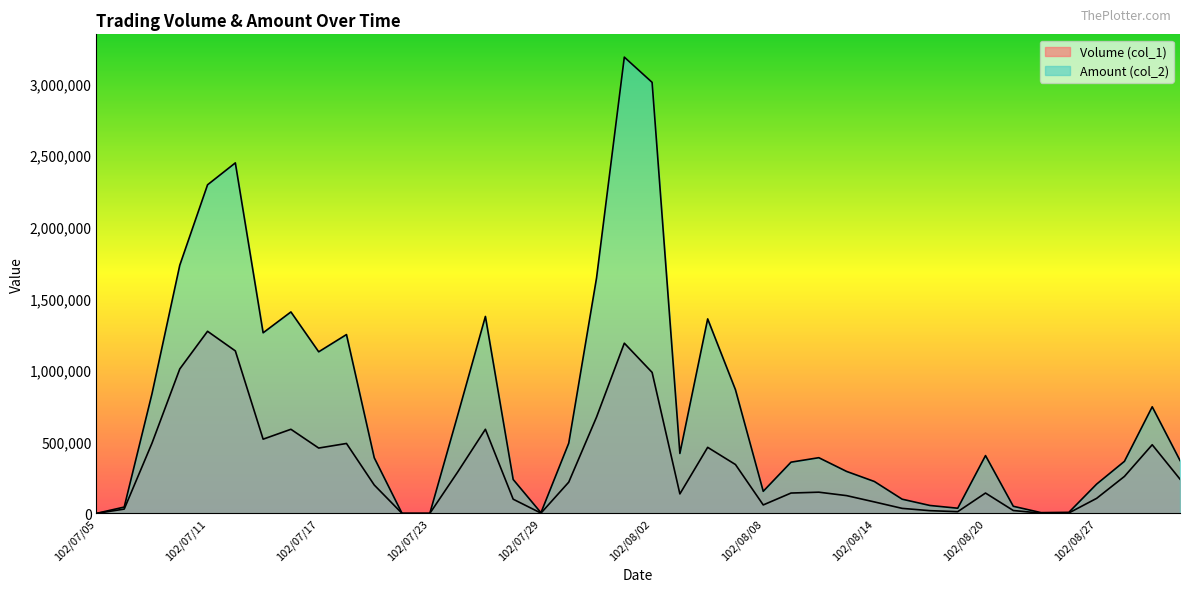

How many values in Volume (col_1) are above zero?

37